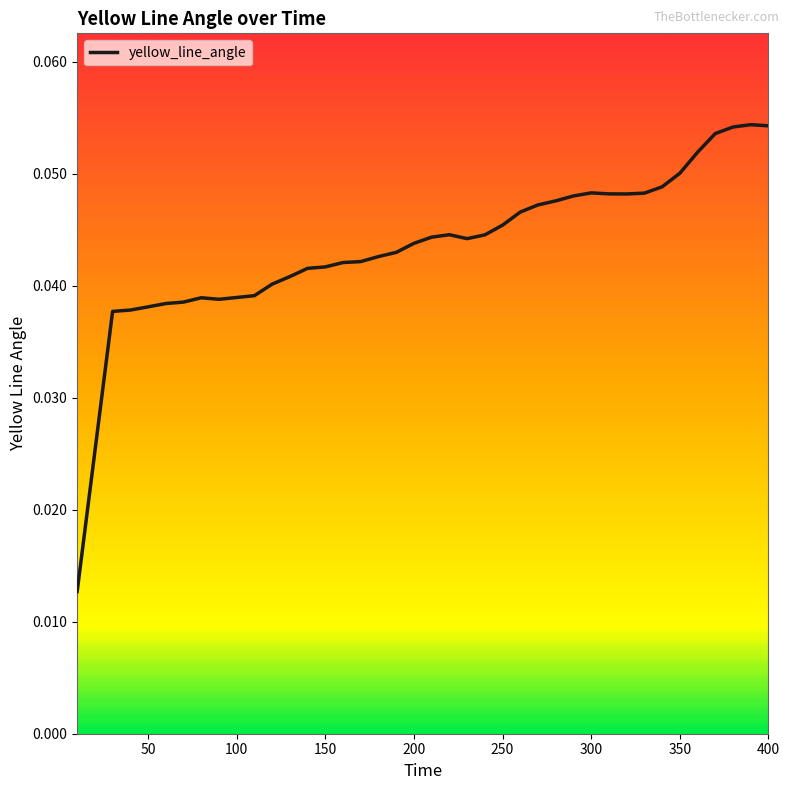

Reading left to right, what are all the values shown in this chart?

0.0	0.0	0.0	0.0	0.0	0.0	0.0	0.0	0.0	0.0	0.0	0.0	0.0	0.0	0.0	0.0	0.0	0.0	0.0	0.0	0.0	0.0	0.0	0.0	0.0	0.0	0.0	0.0	0.0	0.0	0.0	0.0	0.0	0.0	0.1	0.1	0.1	0.1	0.1	0.1